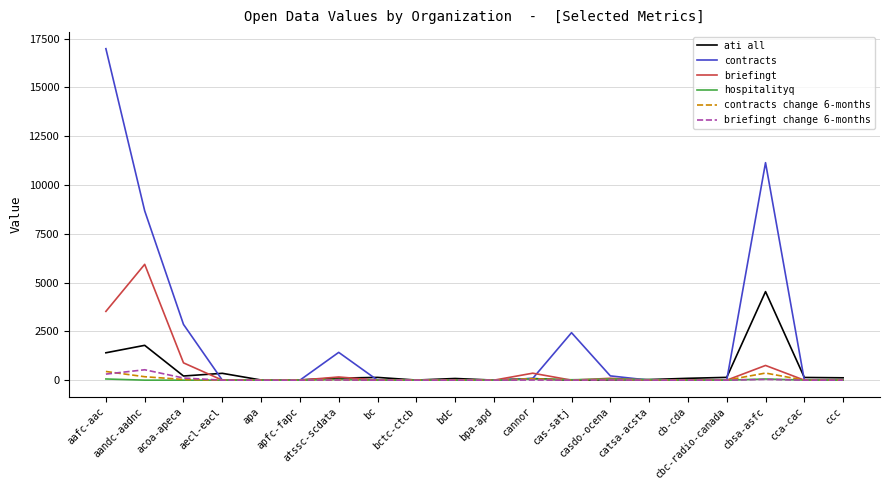

Which series has the largest range (max minus min)?

contracts